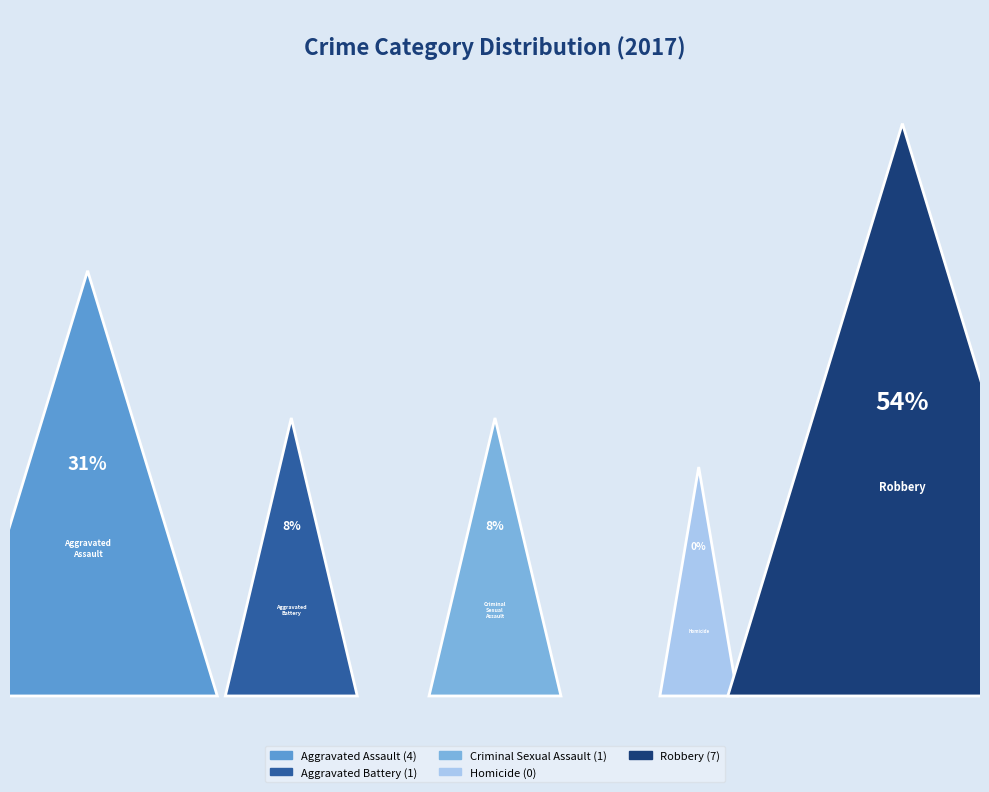

To the nearest percent, what is the difference between the largest and smallest slice percentages?

54%